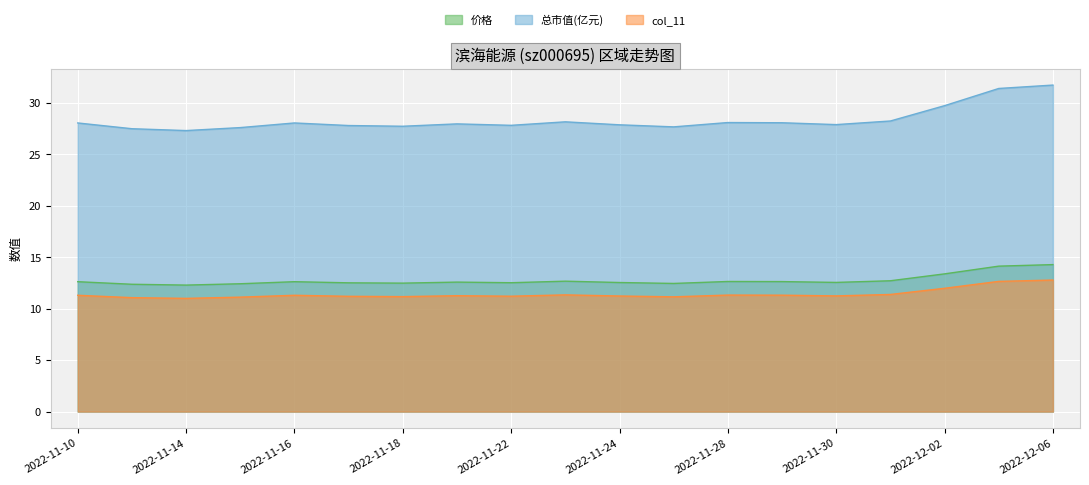

What is the difference between the highest and lowest values at 2022-11-28?

16.8